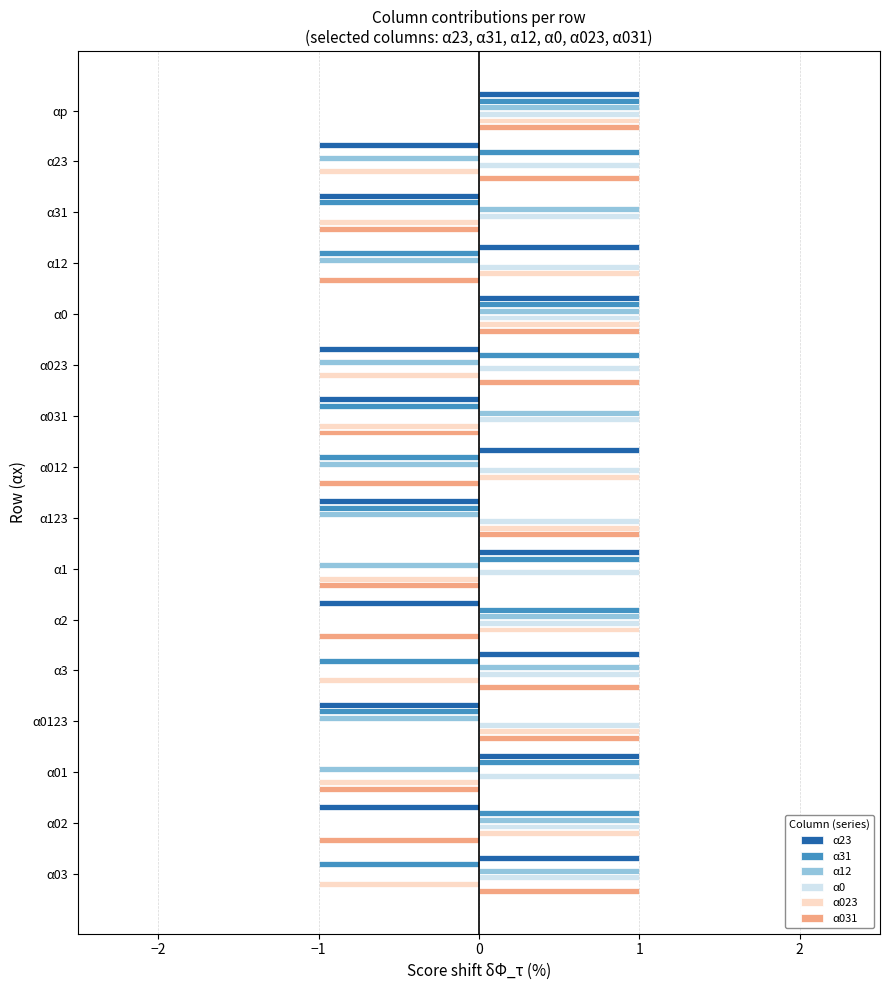

The value of α031 at α3 is 1. True or false?

True